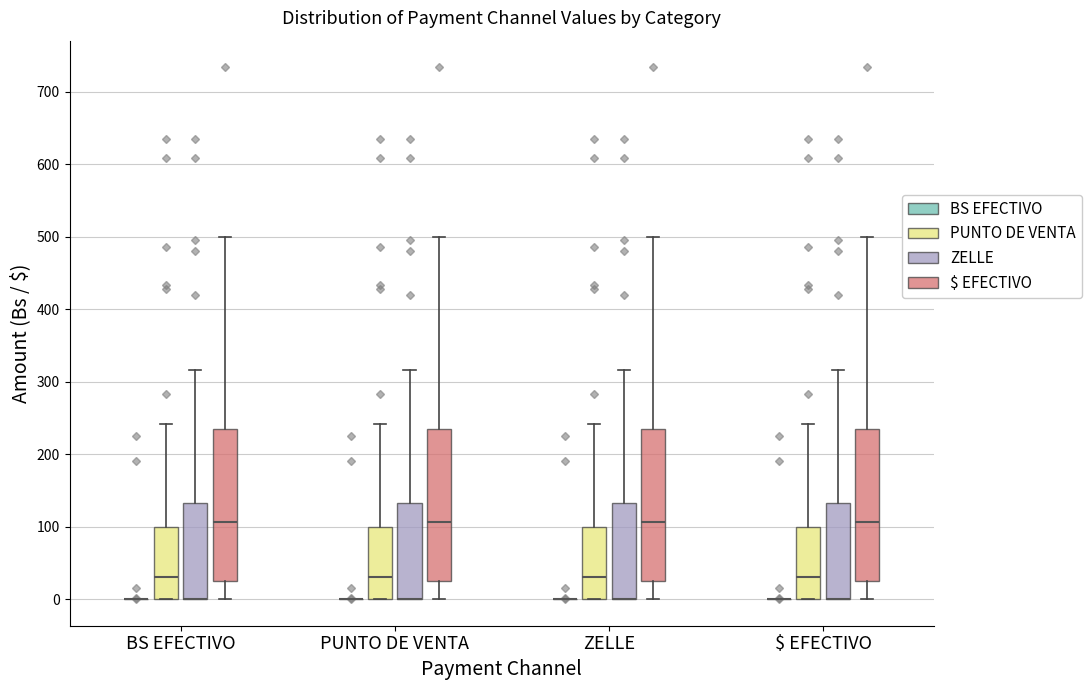

Reading left to right, transcribe this box plot: for each box, give where its median line is, the range the box spans, and where its two whiskers end, as read against the y-axis. The values are not printed on the chart, so give them approximately, as read against the axis.

BS EFECTIVO (BS EFECTIVO): box collapsed to a line at 0, whiskers 0 to 0
BS EFECTIVO (PUNTO DE VENTA): median 30, box 0 to 100, whiskers 0 to 240
BS EFECTIVO (ZELLE): median 0 (drawn on the box's lower edge), box 0 to 130, whiskers 0 to 320
BS EFECTIVO ($ EFECTIVO): median 110, box 20 to 240, whiskers 0 to 500
PUNTO DE VENTA (BS EFECTIVO): box collapsed to a line at 0, whiskers 0 to 0
PUNTO DE VENTA (PUNTO DE VENTA): median 30, box 0 to 100, whiskers 0 to 240
PUNTO DE VENTA (ZELLE): median 0 (drawn on the box's lower edge), box 0 to 130, whiskers 0 to 320
PUNTO DE VENTA ($ EFECTIVO): median 110, box 20 to 240, whiskers 0 to 500
ZELLE (BS EFECTIVO): box collapsed to a line at 0, whiskers 0 to 0
ZELLE (PUNTO DE VENTA): median 30, box 0 to 100, whiskers 0 to 240
ZELLE (ZELLE): median 0 (drawn on the box's lower edge), box 0 to 130, whiskers 0 to 320
ZELLE ($ EFECTIVO): median 110, box 20 to 240, whiskers 0 to 500
$ EFECTIVO (BS EFECTIVO): box collapsed to a line at 0, whiskers 0 to 0
$ EFECTIVO (PUNTO DE VENTA): median 30, box 0 to 100, whiskers 0 to 240
$ EFECTIVO (ZELLE): median 0 (drawn on the box's lower edge), box 0 to 130, whiskers 0 to 320
$ EFECTIVO ($ EFECTIVO): median 110, box 20 to 240, whiskers 0 to 500